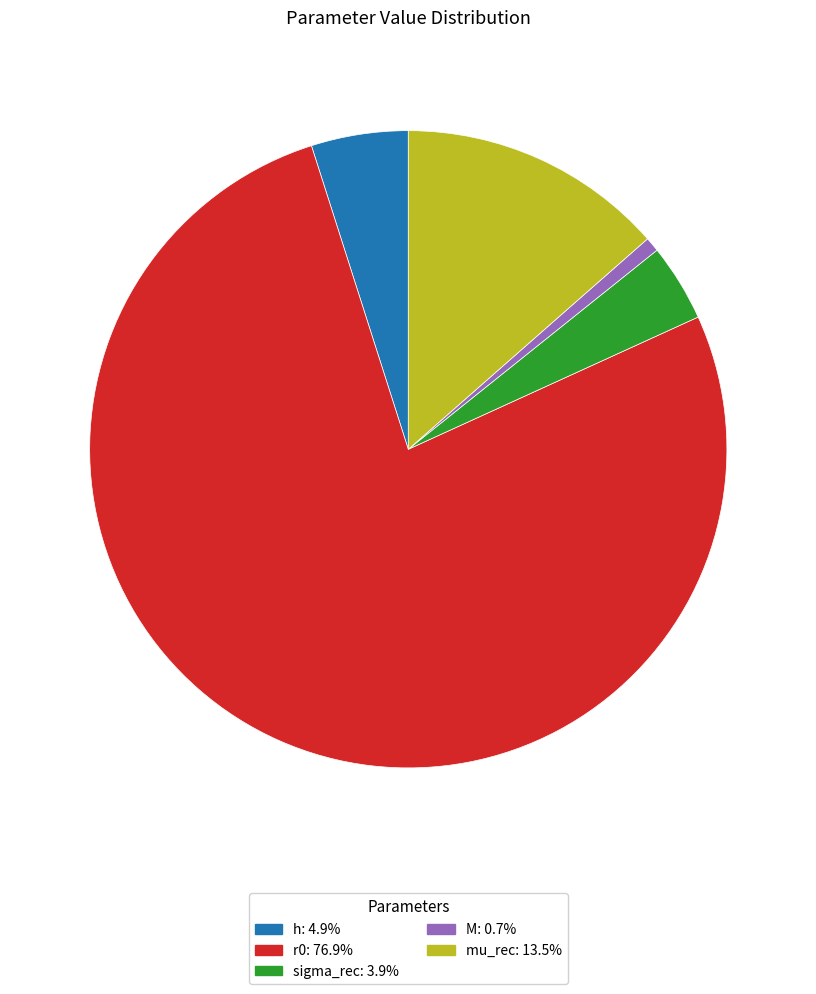

How many segments does this pie chart have?

5